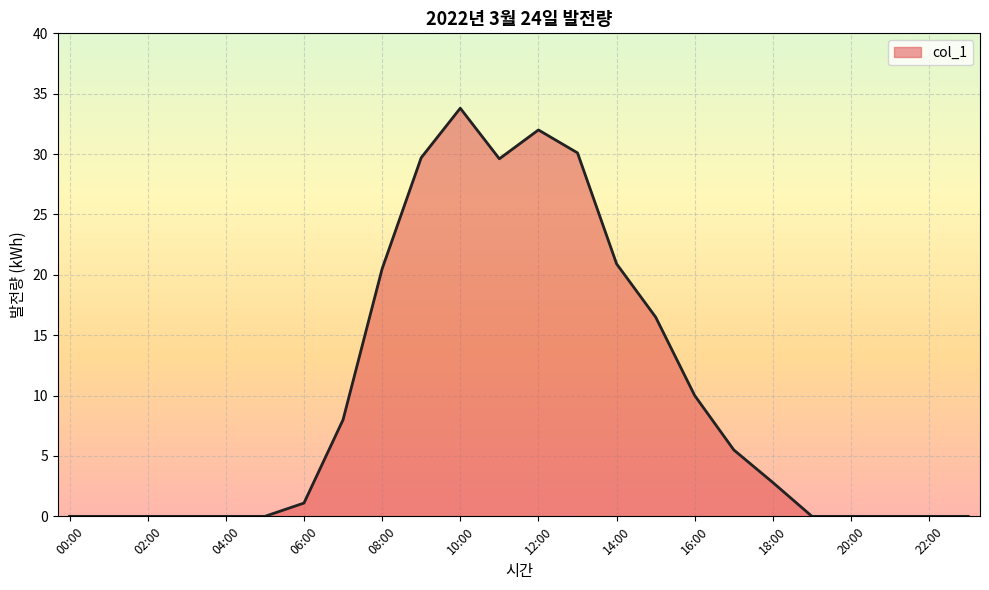

What is the difference between the maximum and minimum values?

33.8